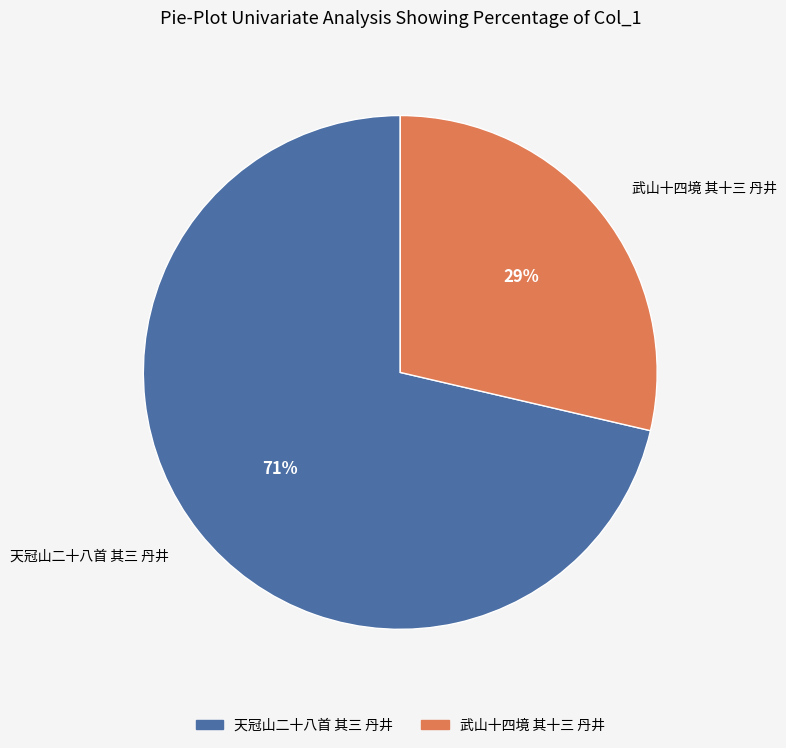

What percentage is the 武山十四境 其十三 丹井 slice, to the nearest percent?

29%